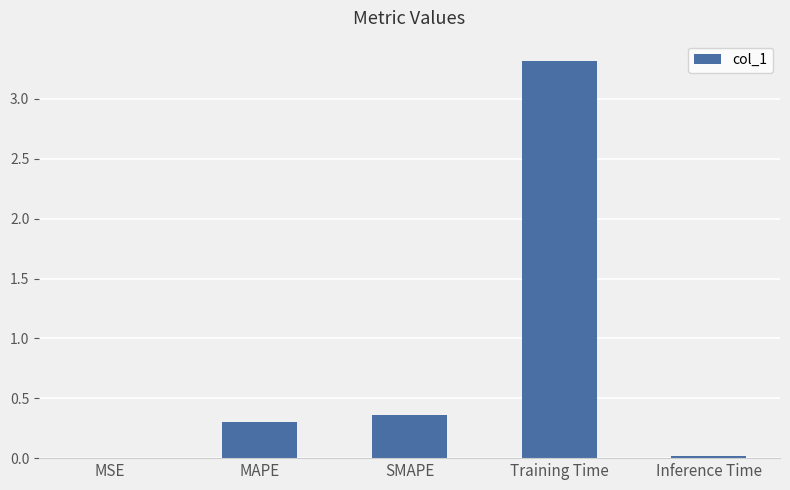

Which has a higher value, MAPE or MSE?

MAPE